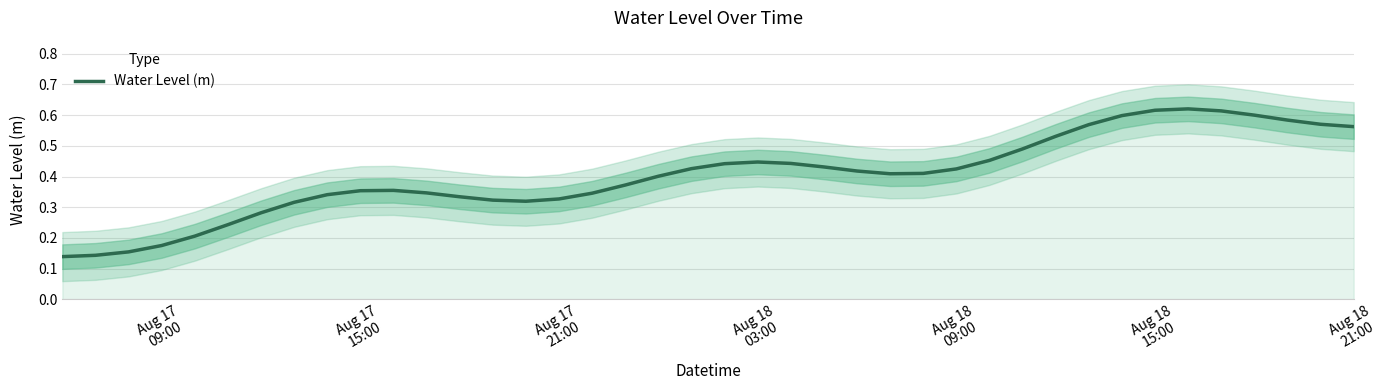

True or false: the data shows 0.4 at Aug 17 15:00.

True